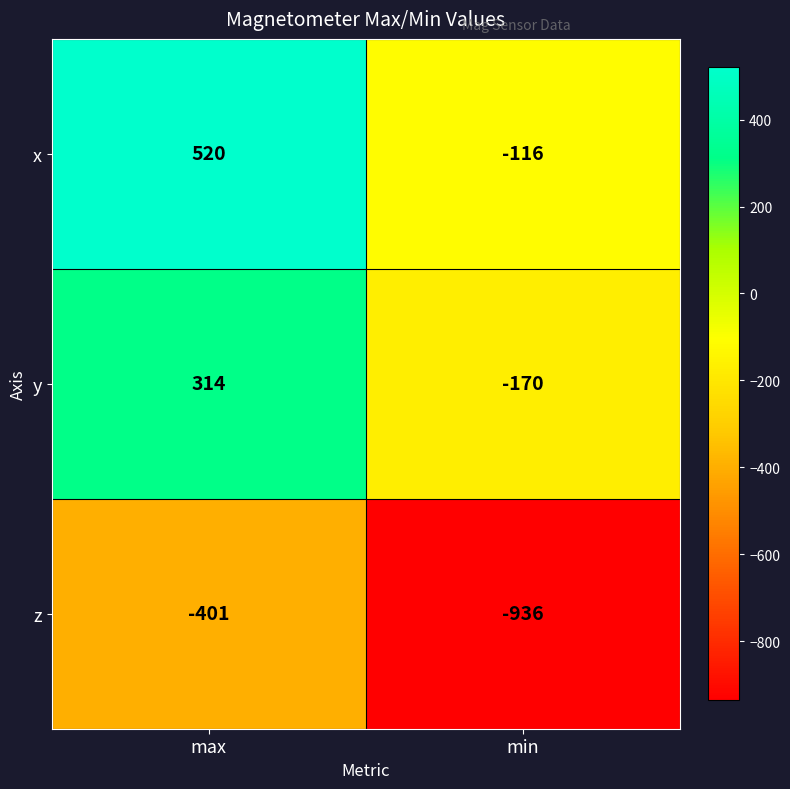

What is the difference between the x values at min and max?

636